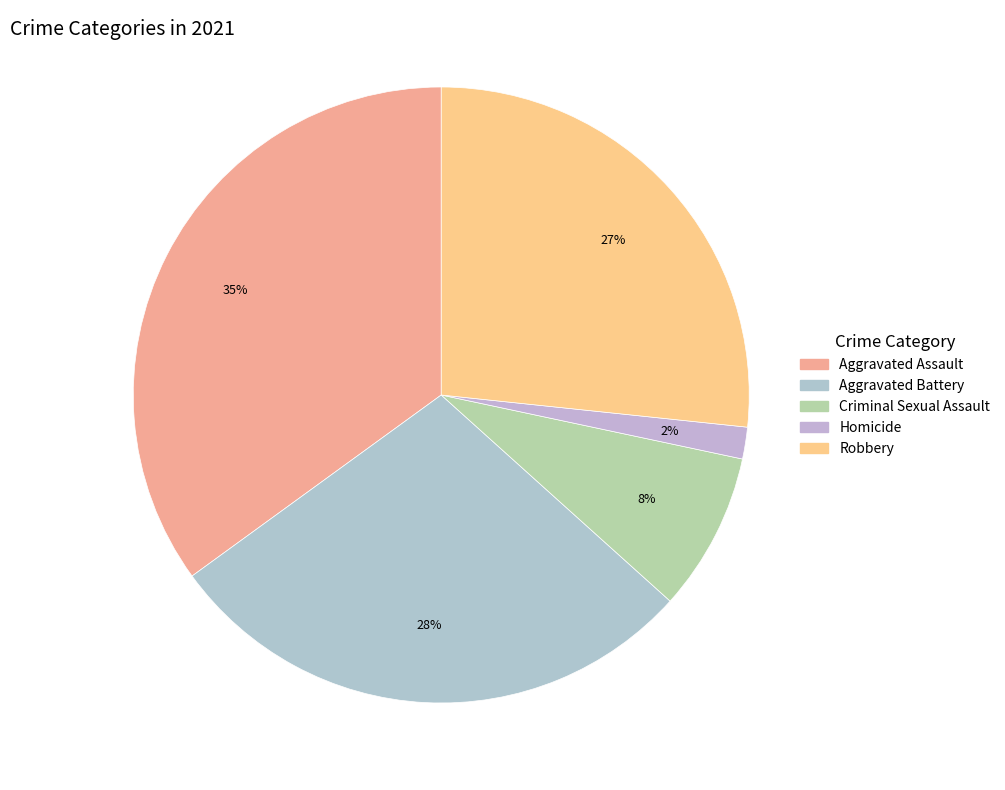

Is it true that Criminal Sexual Assault is 8% of the pie?

True